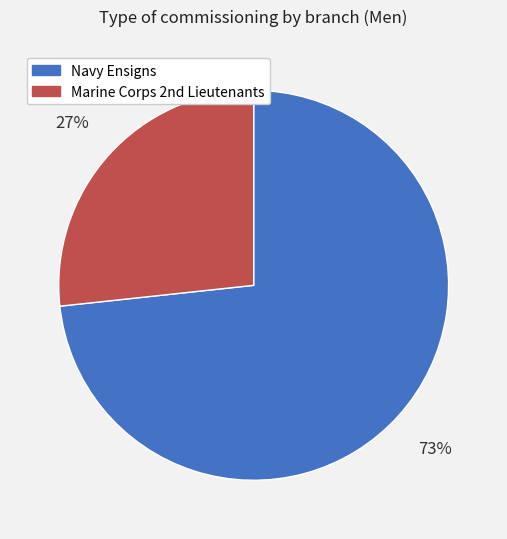

Which slice represents more than half of the pie?

Navy Ensigns